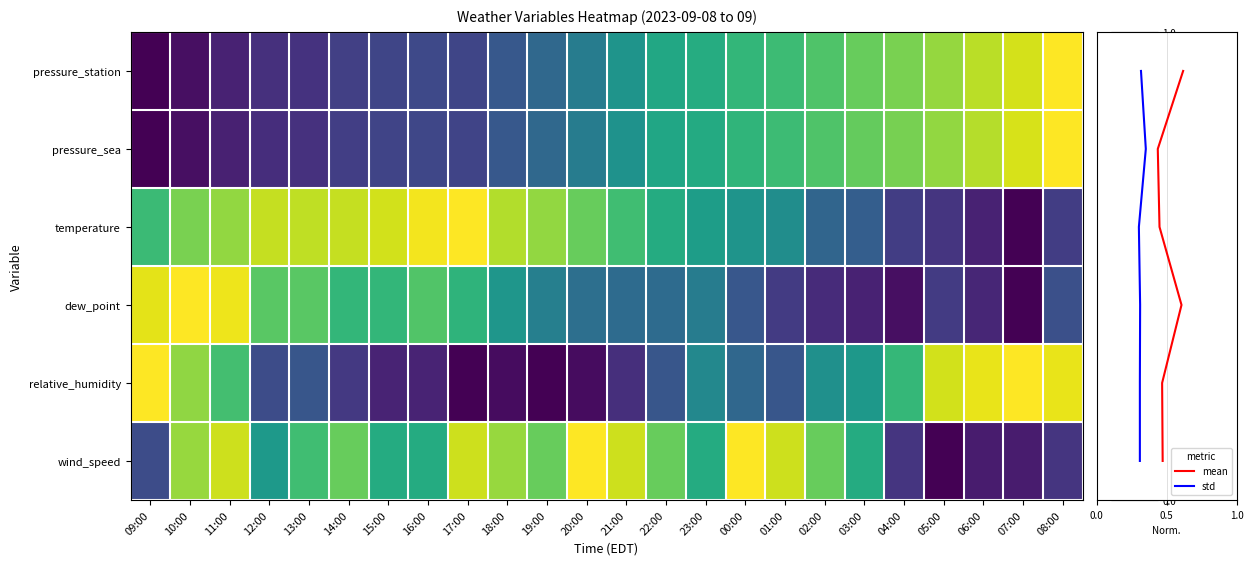

How many distinct data groups are displayed?

6